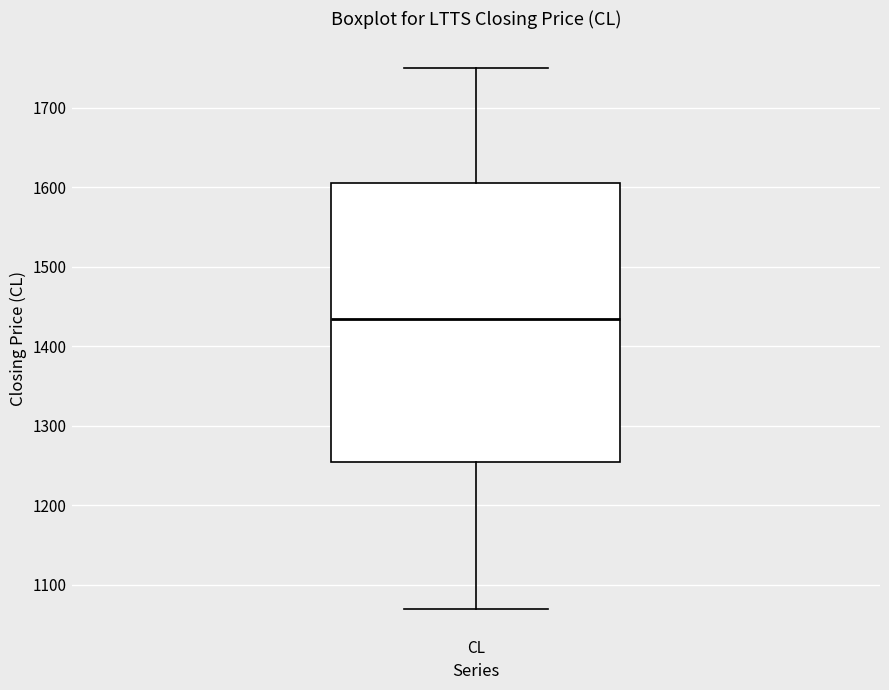

Where does the upper whisker of the box for CL end on the y-axis? The values are not printed on the chart, so give them approximately, as read against the axis.

1750